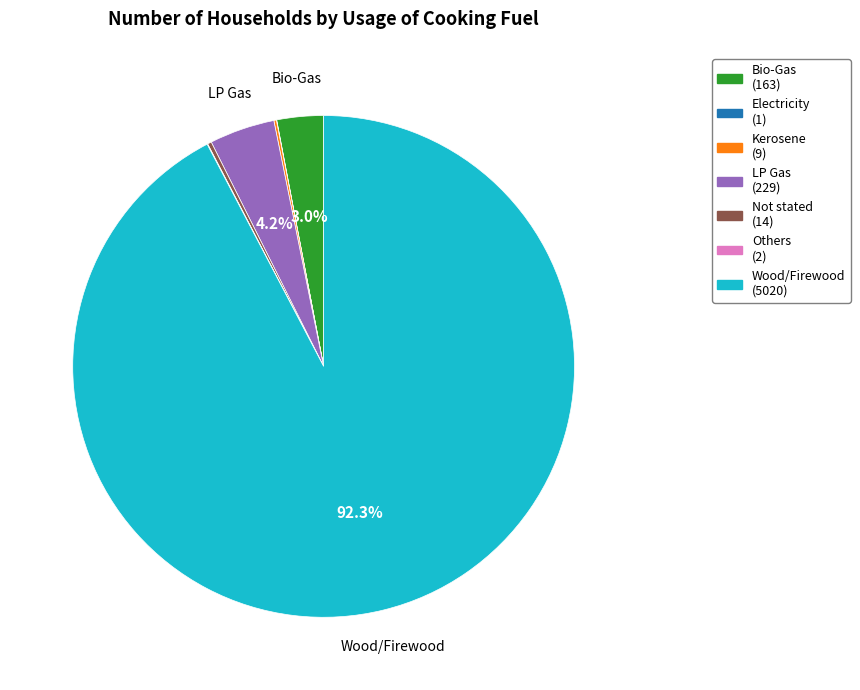

Which slice represents more than half of the pie?

Wood/Firewood